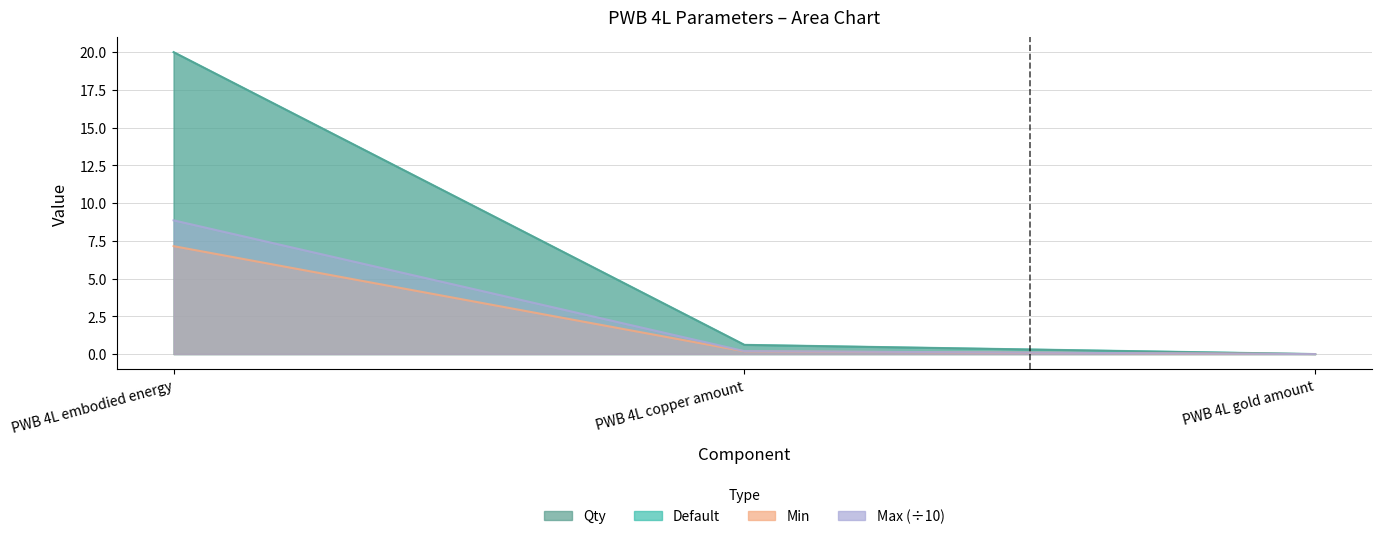

True or false: Default has a value of 0.0 at PWB 4L gold amount.

True